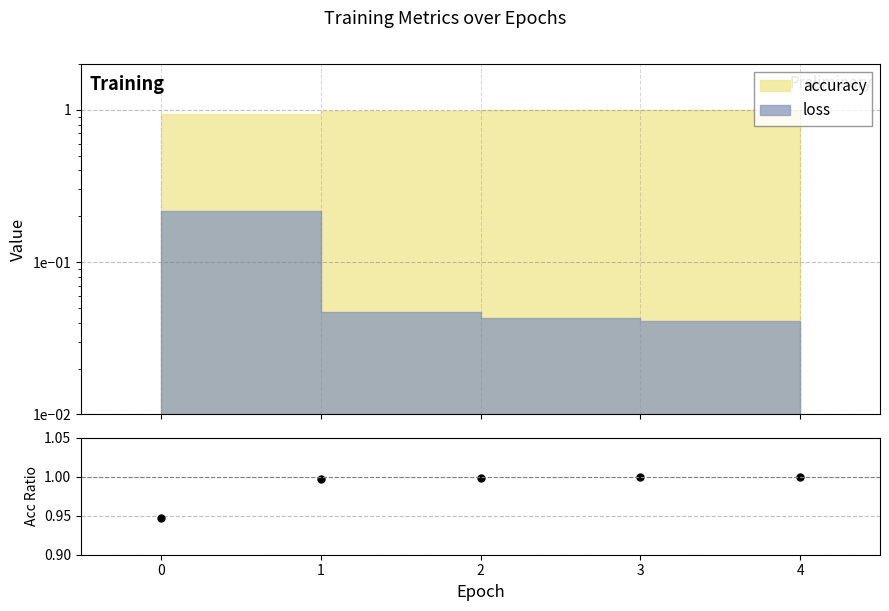

List the labels in order of value, largest first.

4, 3, 2, 1, 0